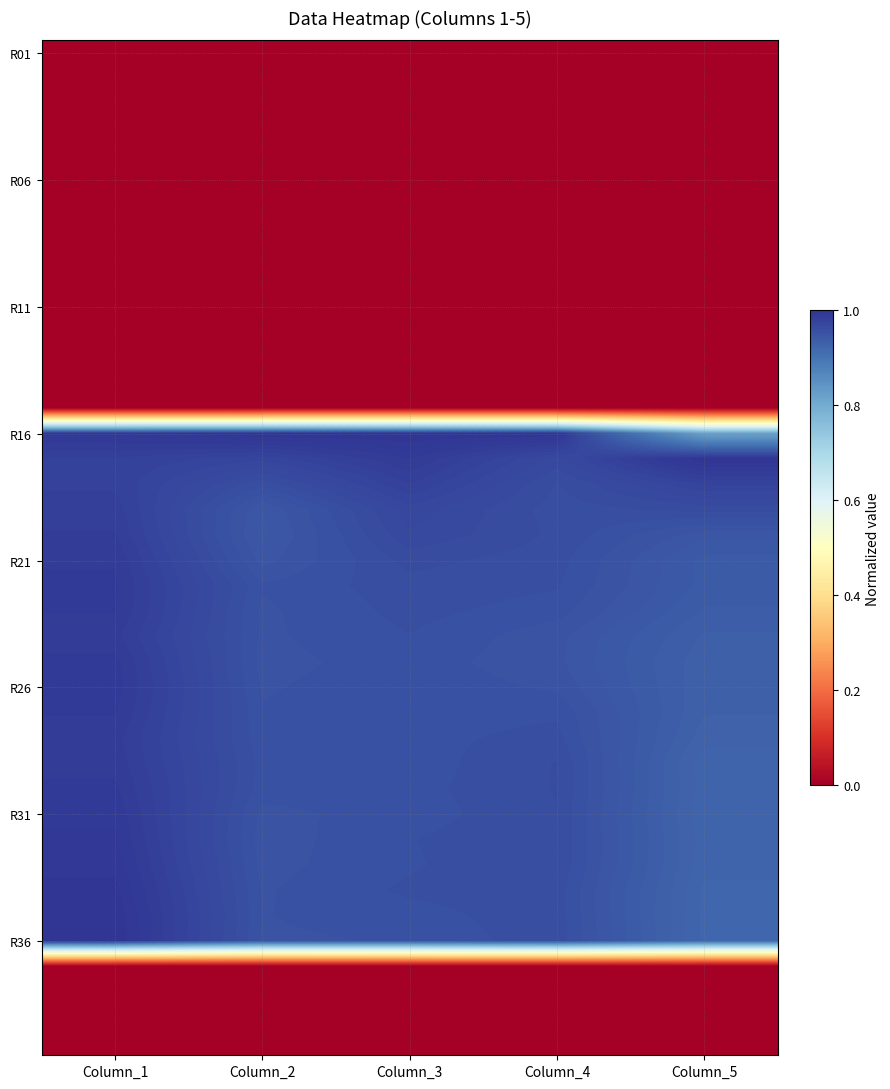

Which series changed the most between Column_1 and Column_3?

R36